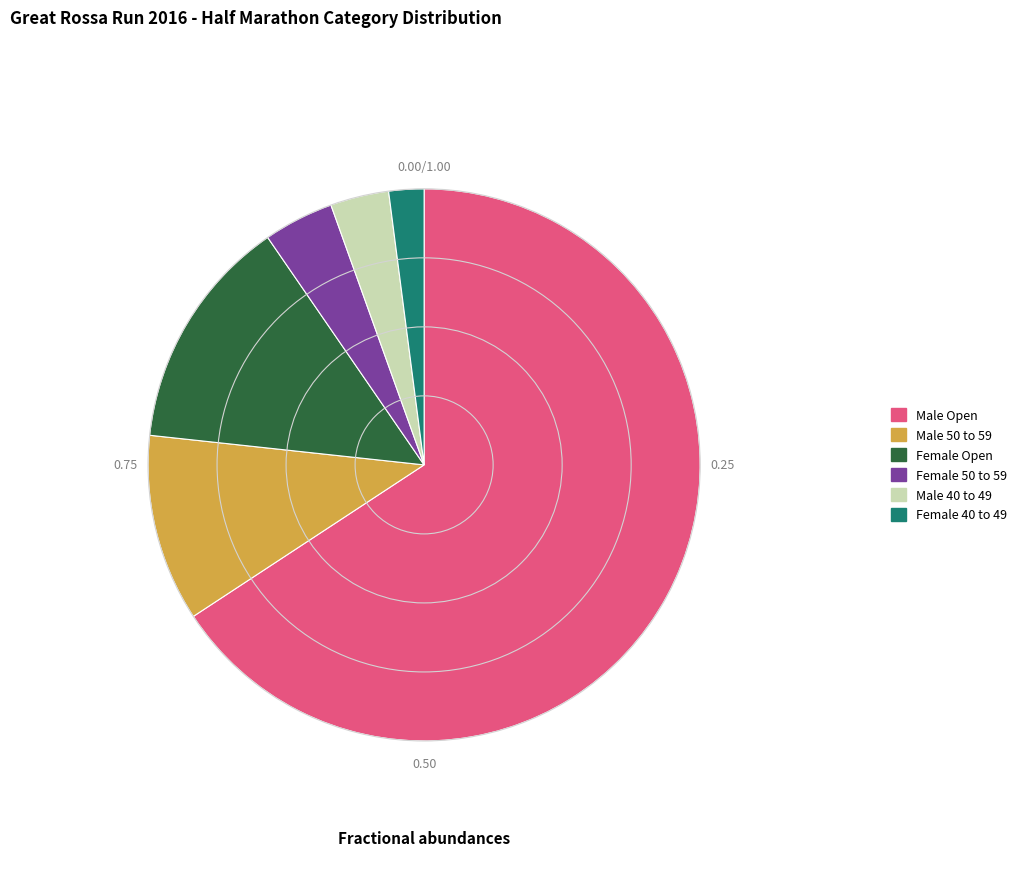

What is the smallest slice in the pie chart?

Female 40 to 49